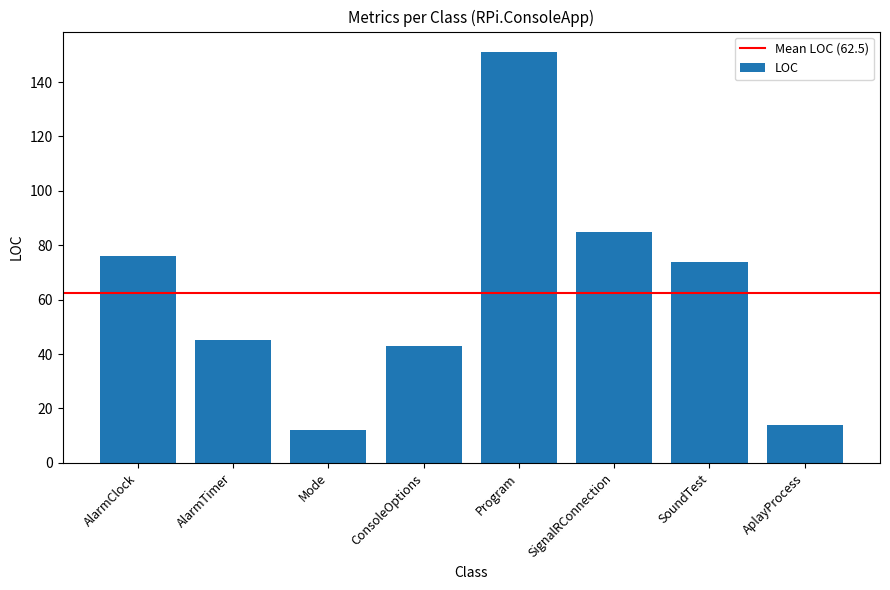

What is the ratio of the value at SignalRConnection to the value at AlarmClock?

1.1